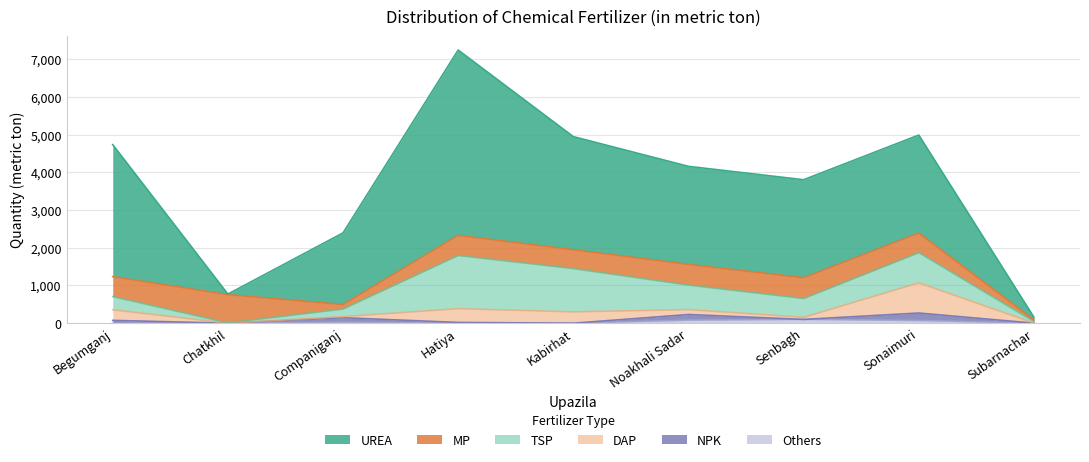

What is the total value across all series at Kabirhat?

4948